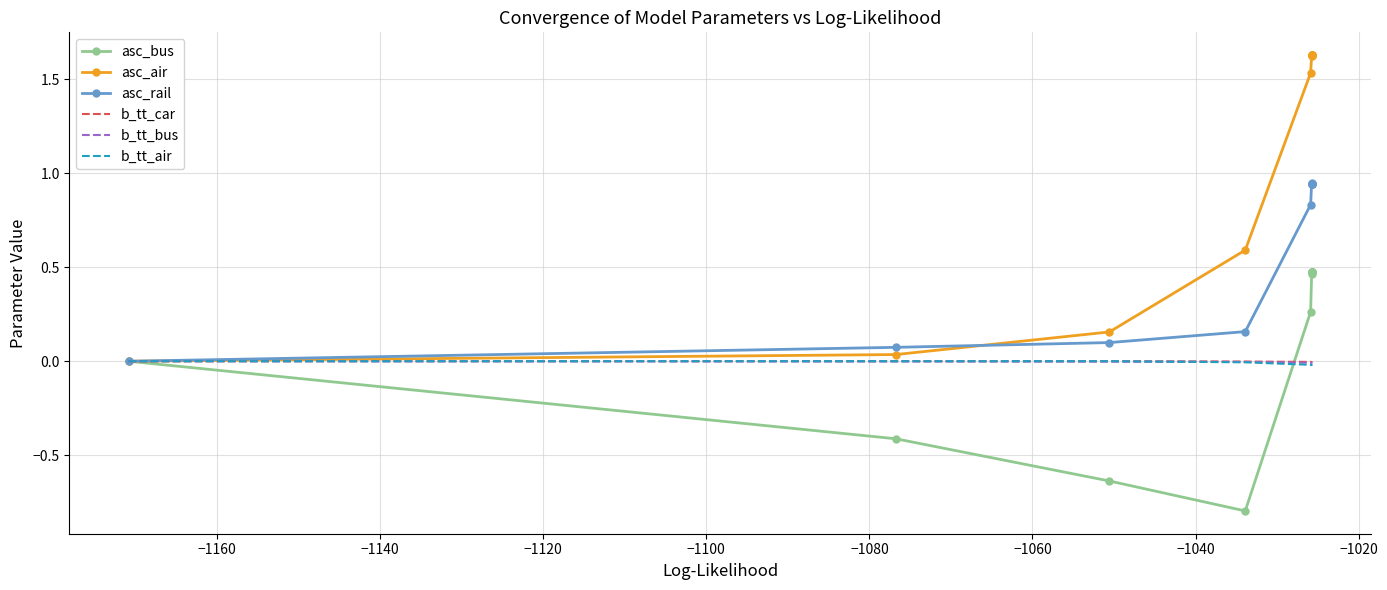

Reading right to left, what are all the values shown in this chart?

asc_bus: 0.5	0.5	0.5	0.5	0.5	0.5	0.3	-0.8	-0.6	-0.4	0.0
asc_air: 1.6	1.6	1.6	1.6	1.6	1.6	1.5	0.6	0.2	0.0	0.0
asc_rail: 0.9	0.9	0.9	0.9	0.9	0.9	0.8	0.2	0.1	0.1	0.0
b_tt_car: -0.0	-0.0	-0.0	-0.0	-0.0	-0.0	-0.0	-0.0	0.0	0.0	0.0
b_tt_bus: -0.0	-0.0	-0.0	-0.0	-0.0	-0.0	-0.0	-0.0	-0.0	-0.0	0.0
b_tt_air: -0.0	-0.0	-0.0	-0.0	-0.0	-0.0	-0.0	-0.0	0.0	0.0	0.0